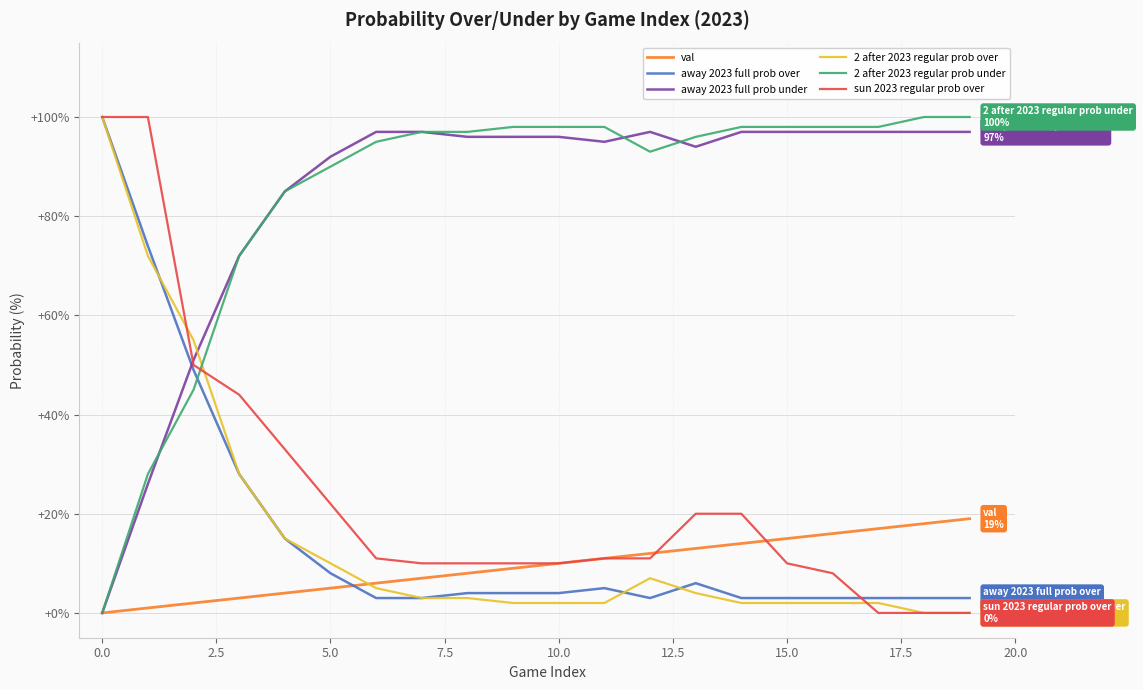

What is the maximum value shown in the chart?

100